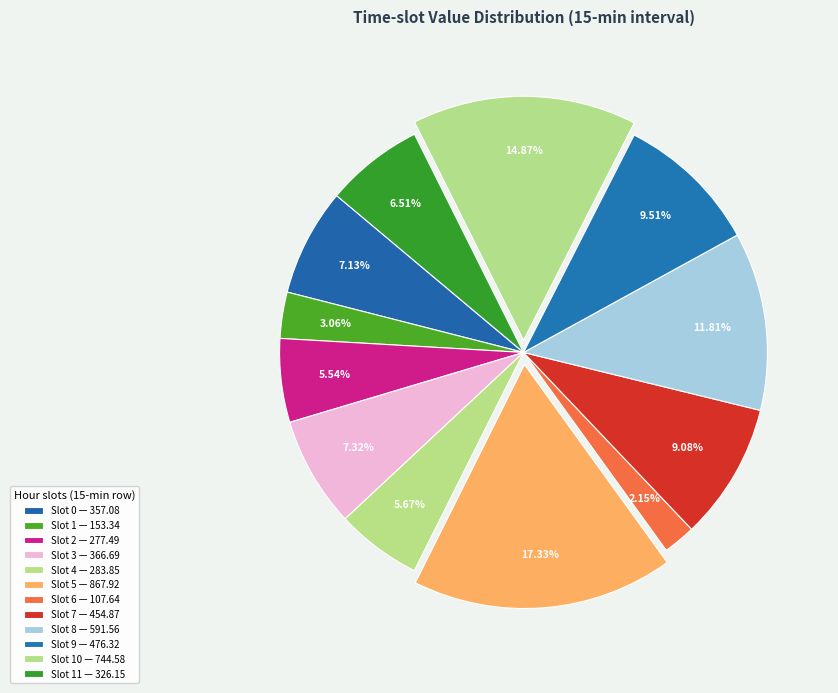

How many slices are in this pie chart?

12